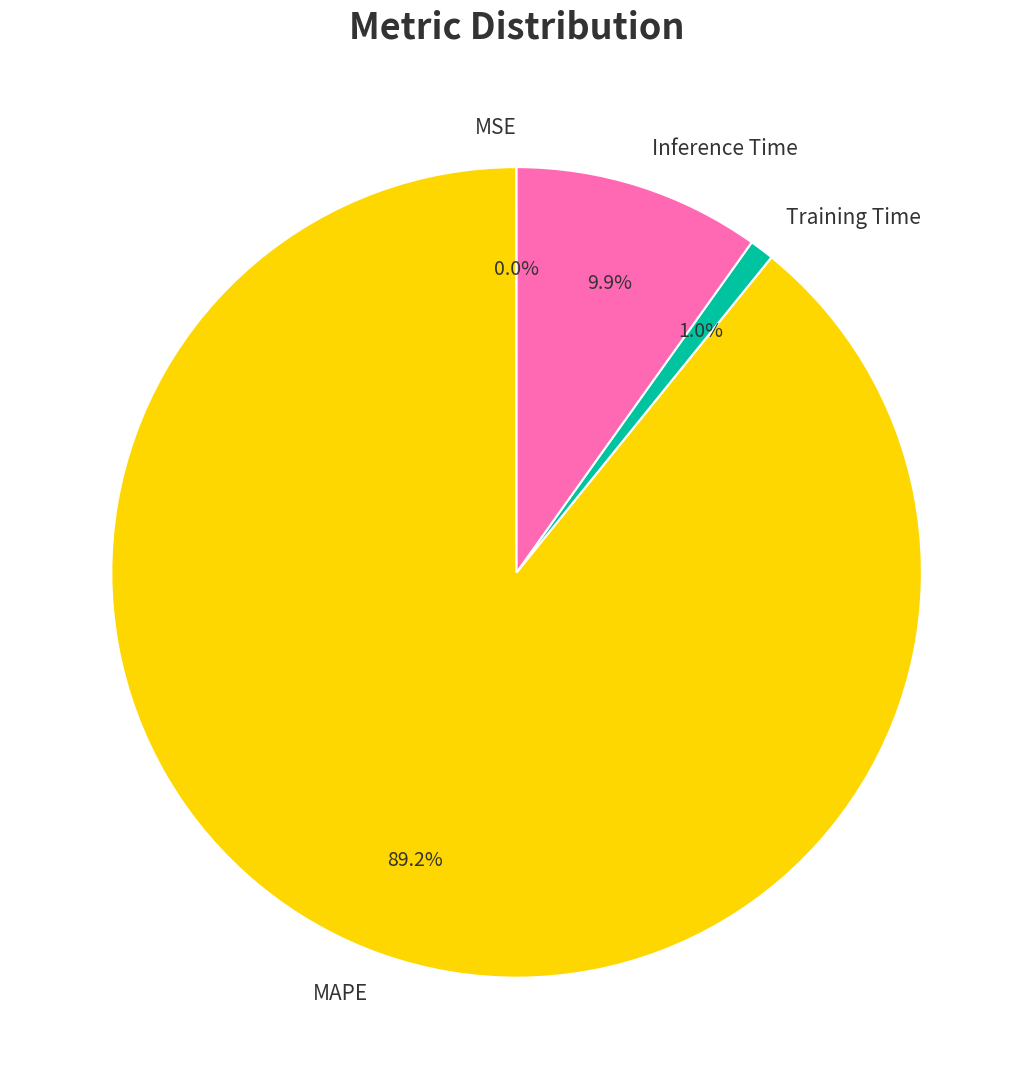

To the nearest percent, what percentage of the pie is Training Time?

1%